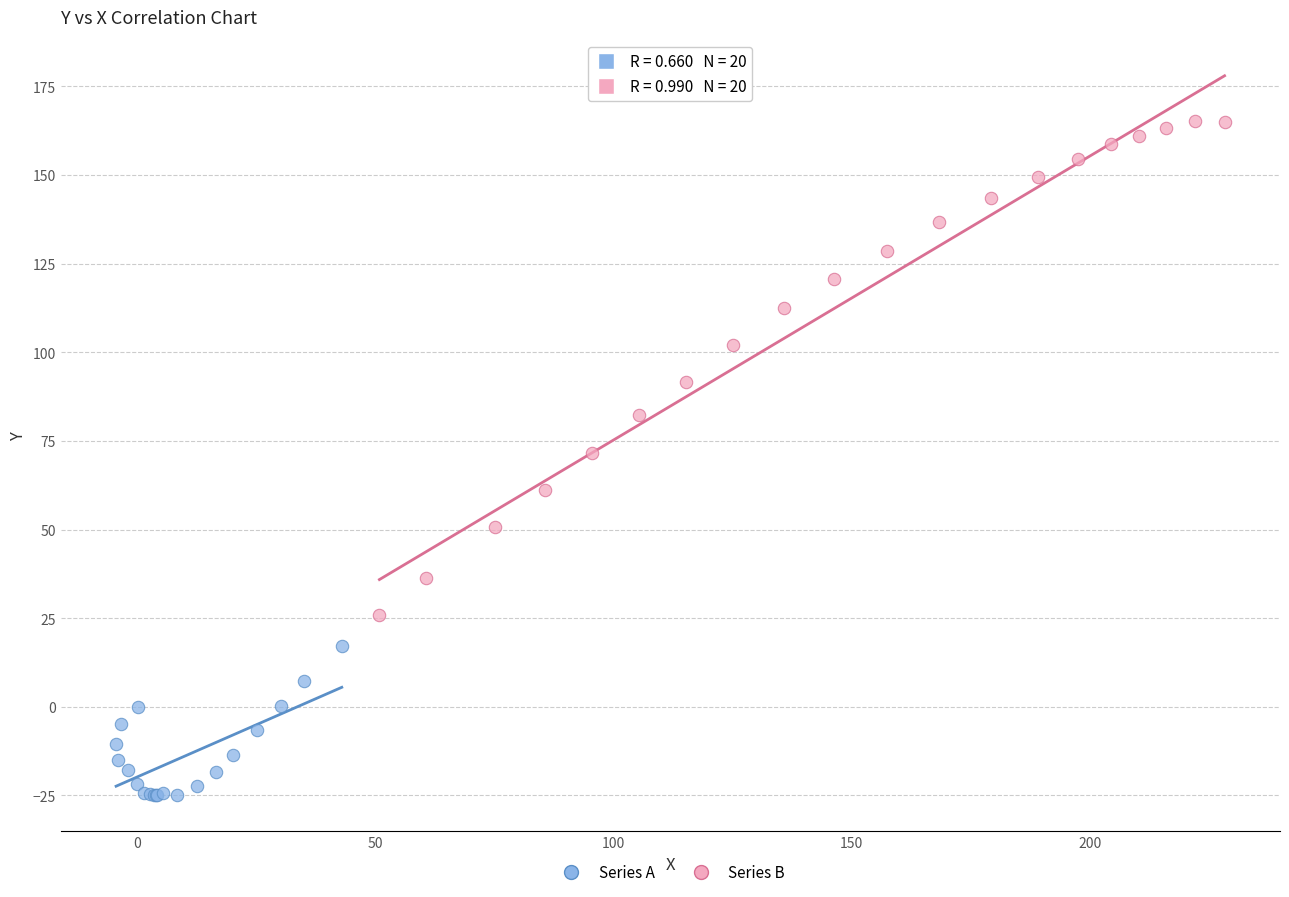

Which series reaches the minimum Y coordinate?

Series A